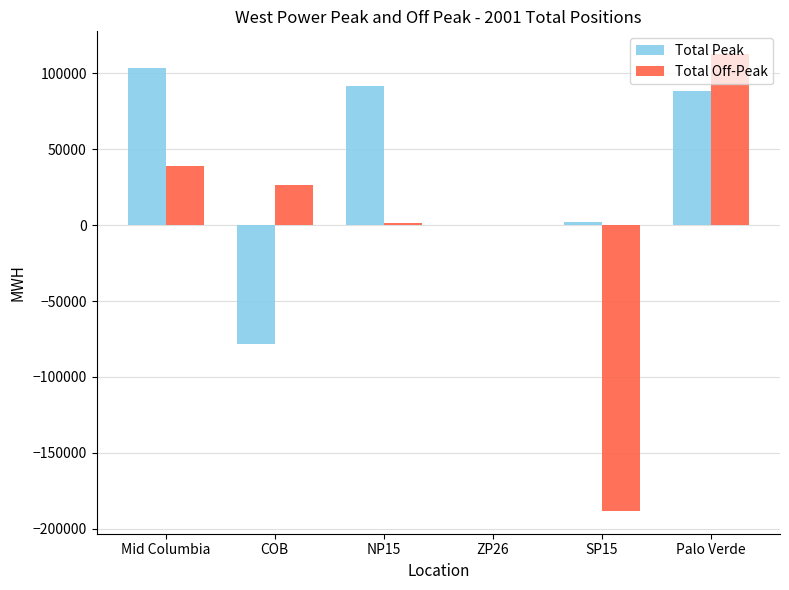

What are all the series names shown in the legend?

Total Peak, Total Off-Peak